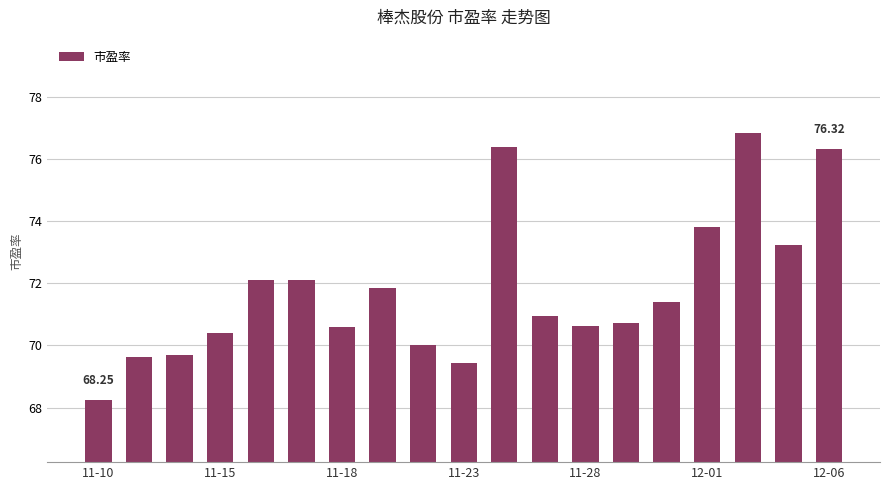

What is the difference between the maximum and minimum values?

8.6